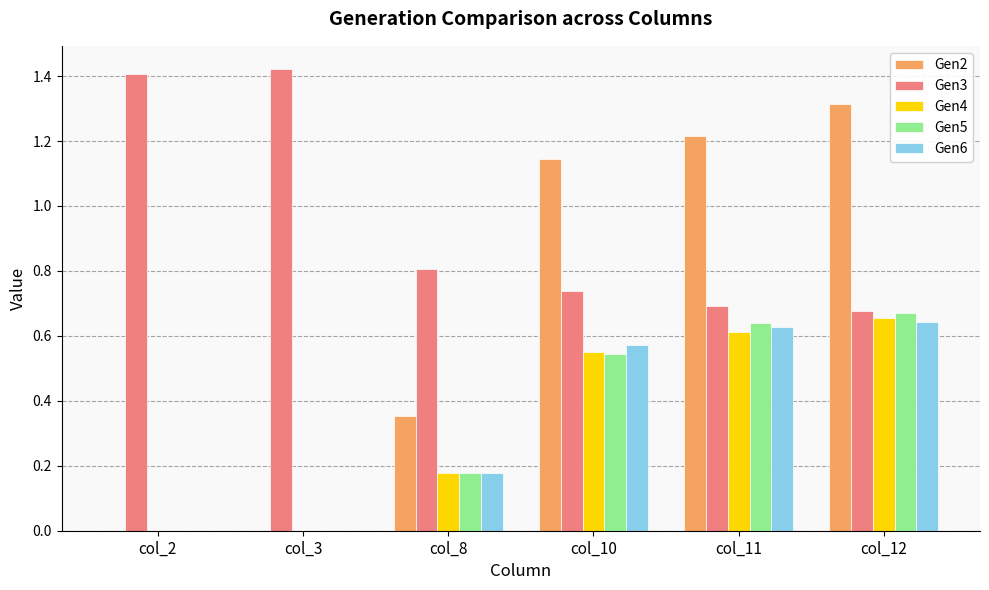

What is the total value across all series at col_8?

1.7